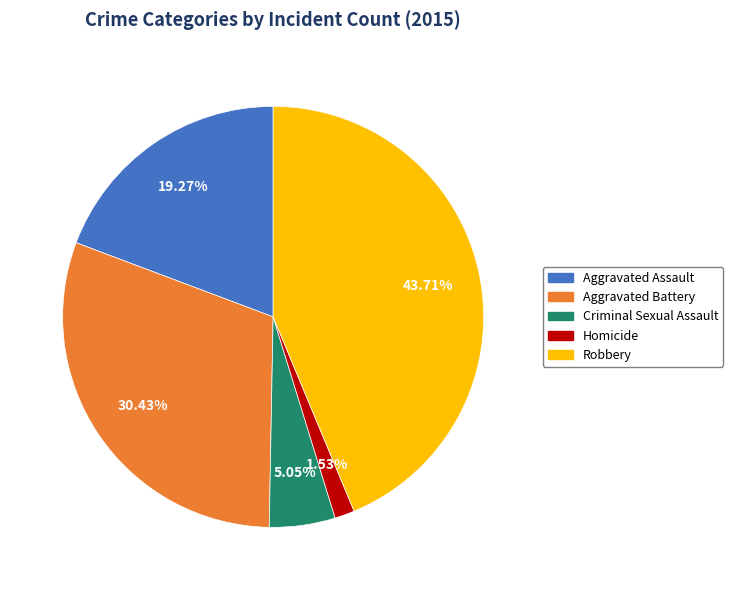

How many slices are in this pie chart?

5